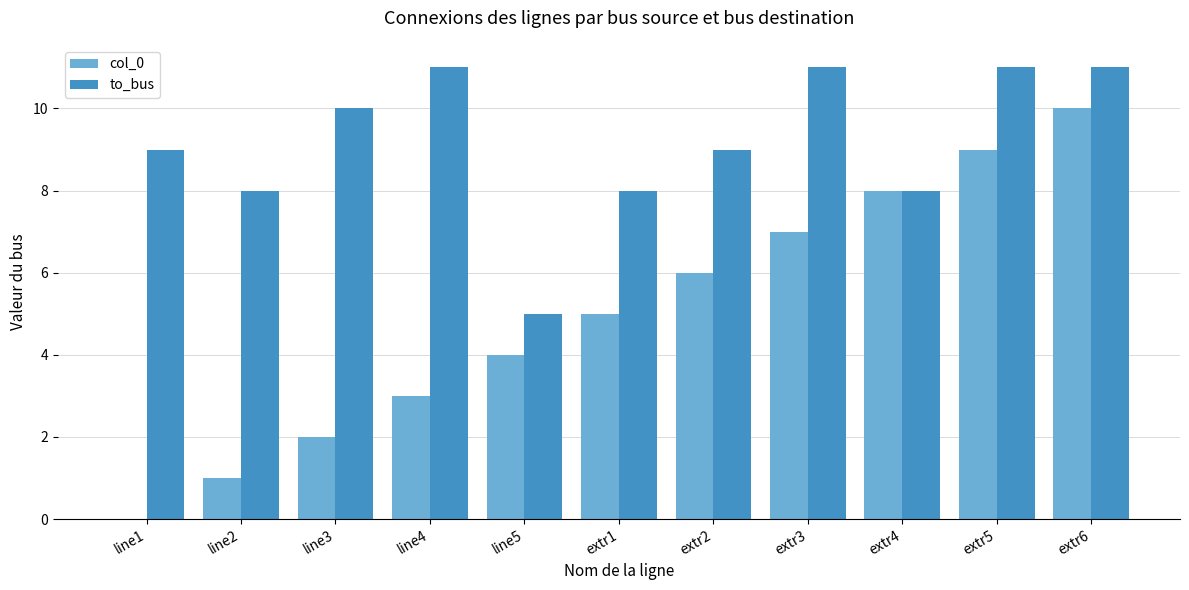

What is the difference between the col_0 values at extr6 and extr2?

4